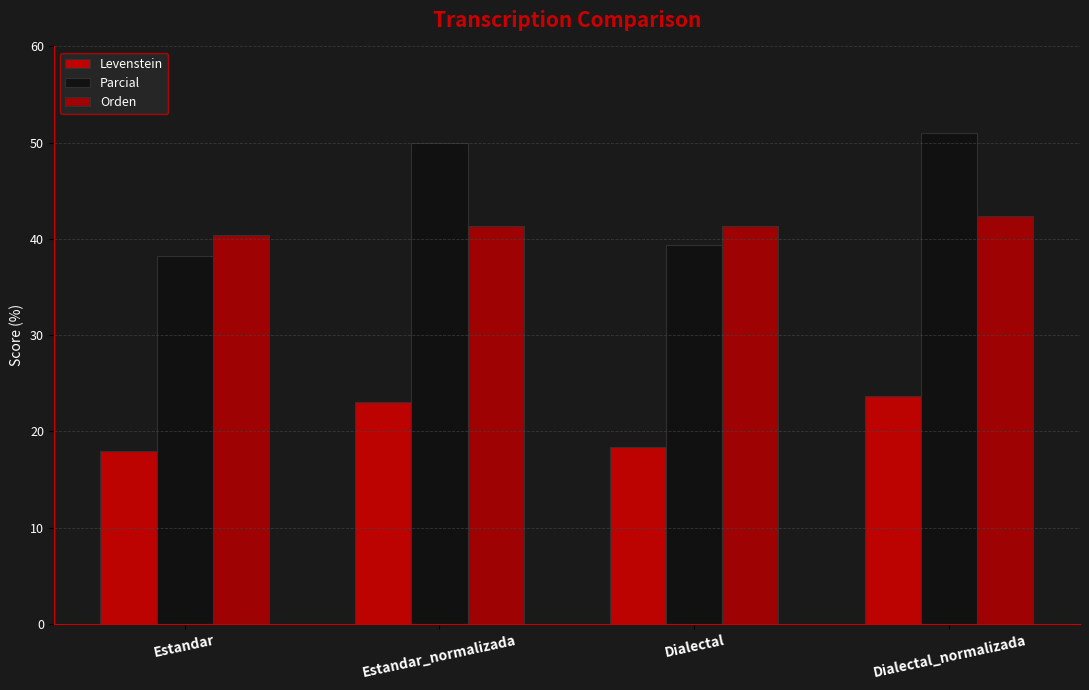

What is the label of the 3rd bar from the left?

Dialectal